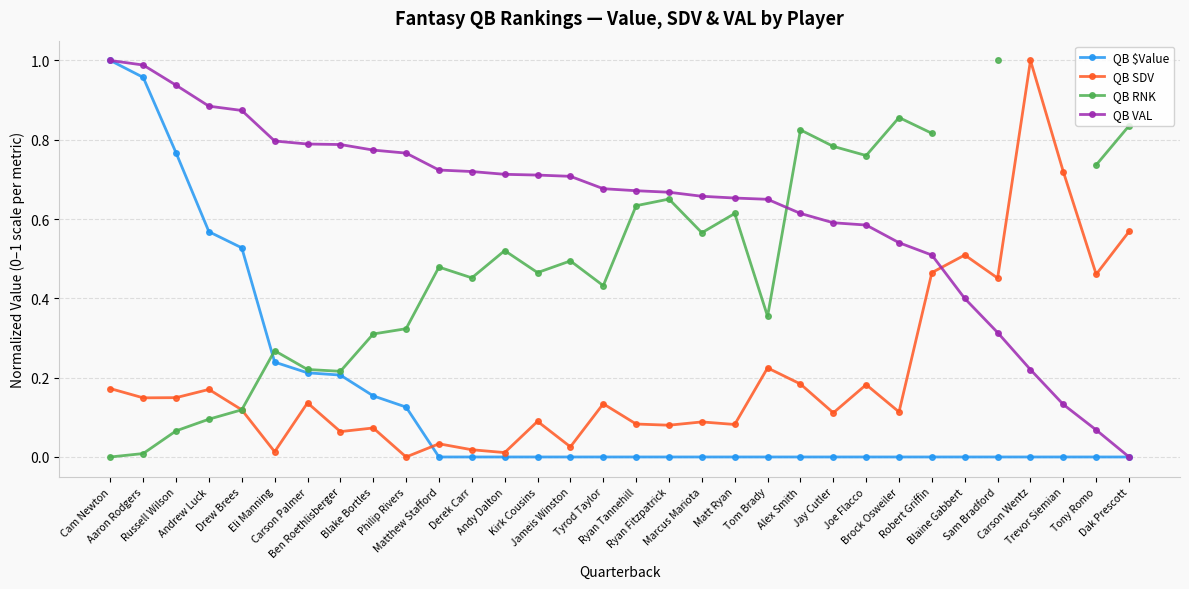

What are all the series names shown in the legend?

QB $Value, QB SDV, QB RNK, QB VAL